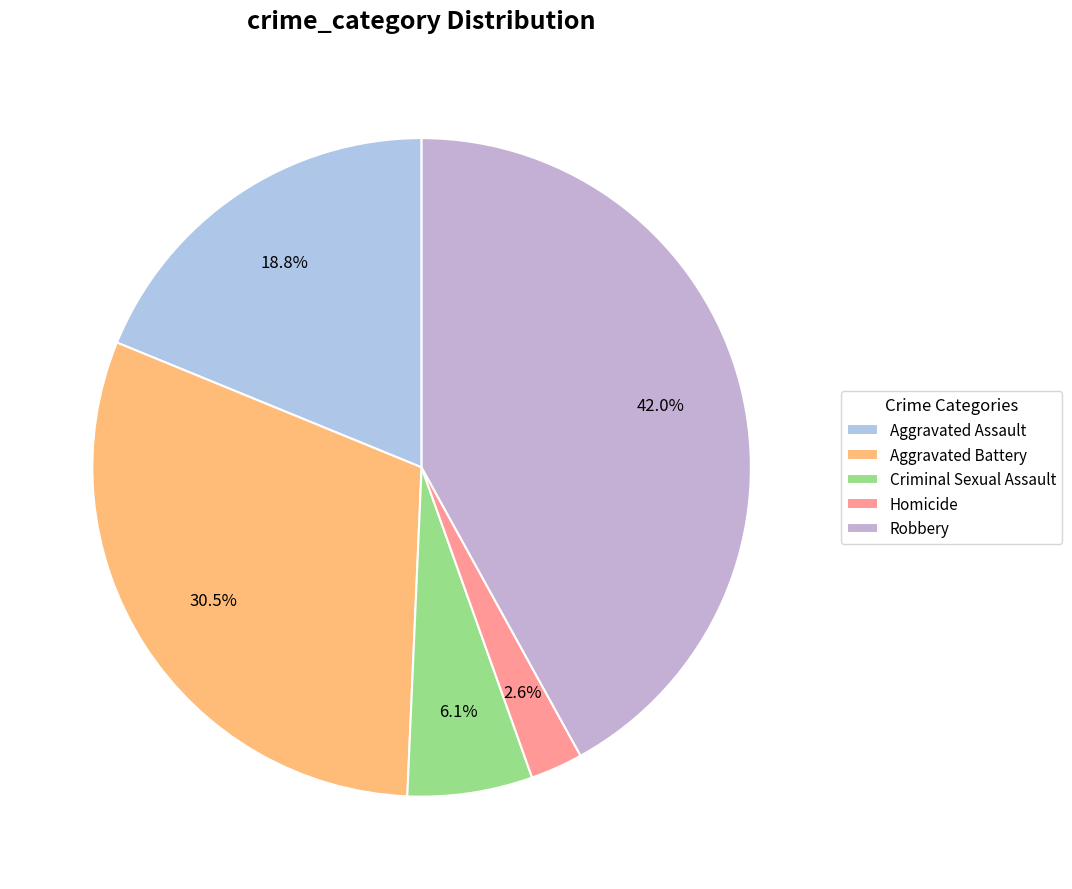

Which category has the smallest portion of the pie?

Homicide